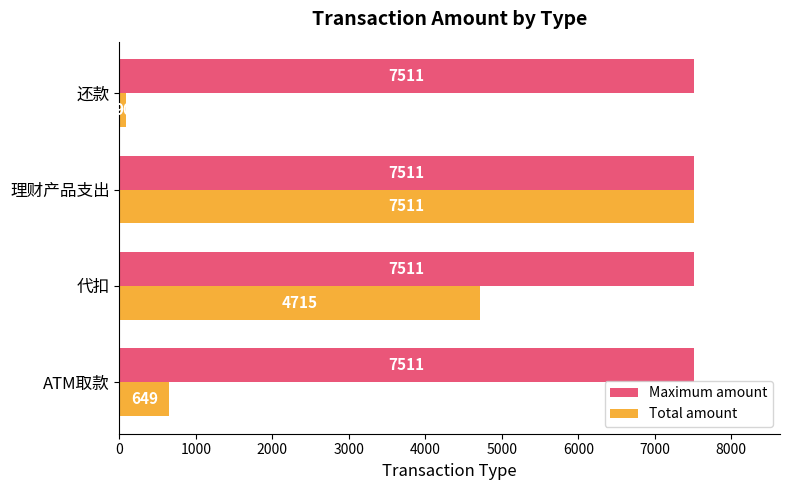

True or false: Maximum amount has a value of 7511 at 代扣.

True